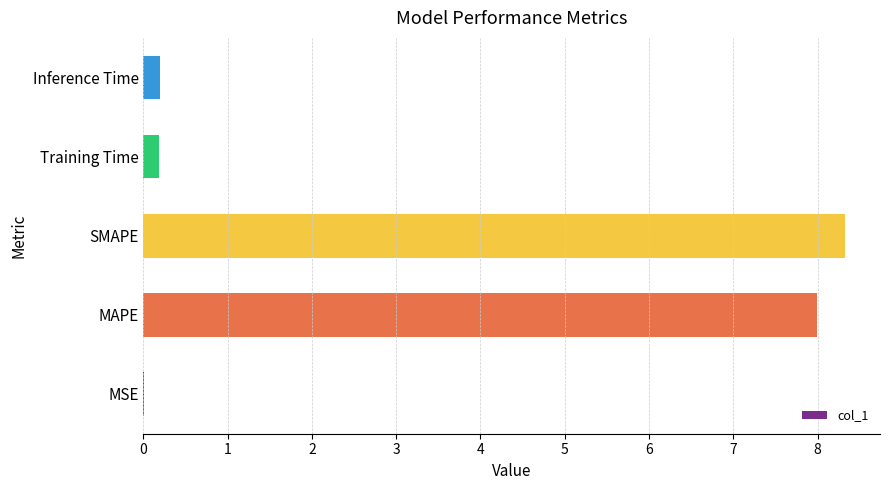

Which has a higher value, MSE or Inference Time?

Inference Time